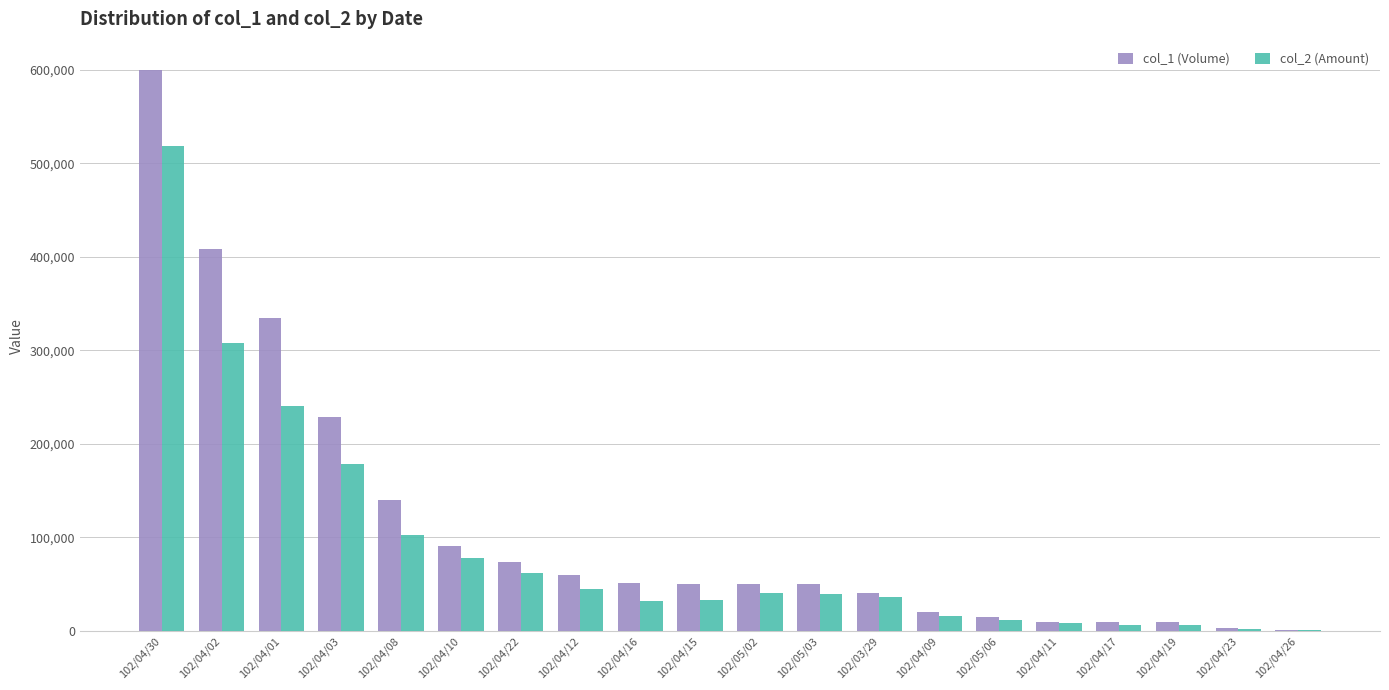

Which label corresponds to the largest value in the chart?

102/04/30